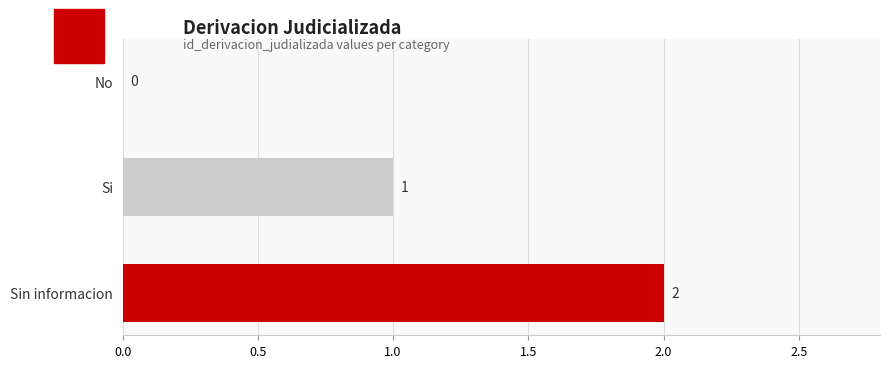

At which label is the value closest to 1?

Si